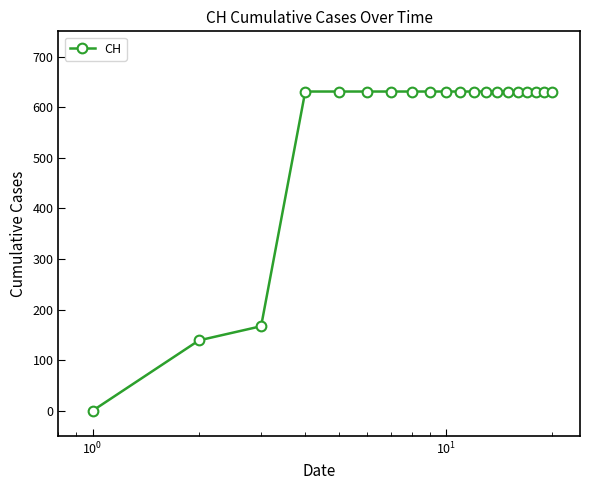

Count the number of categories in the chart.

20